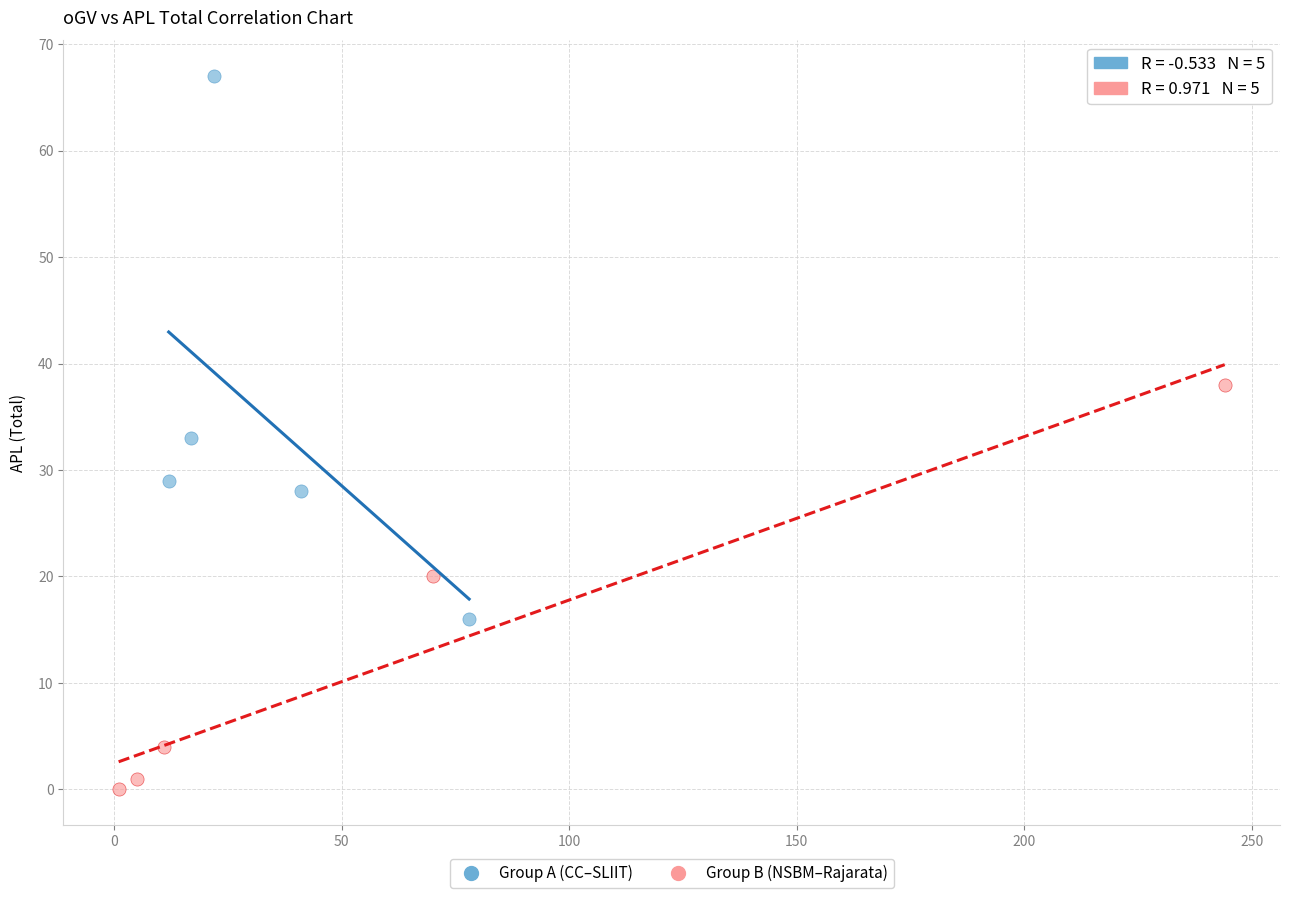

Which series has the largest Y range (max minus min)?

Group A (CC–SLIIT)